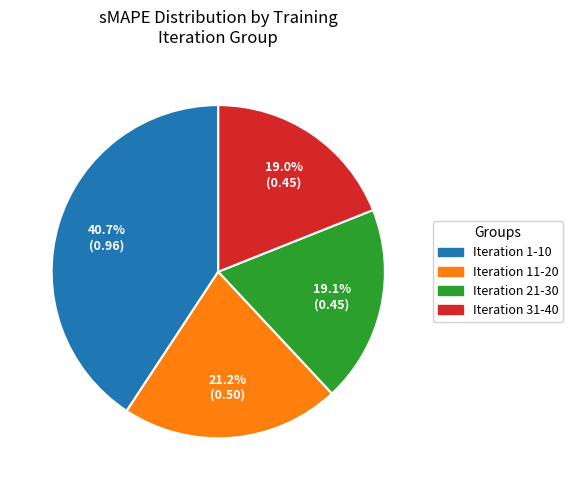

To the nearest percent, what percentage of the pie is Iteration 31-40?

19%